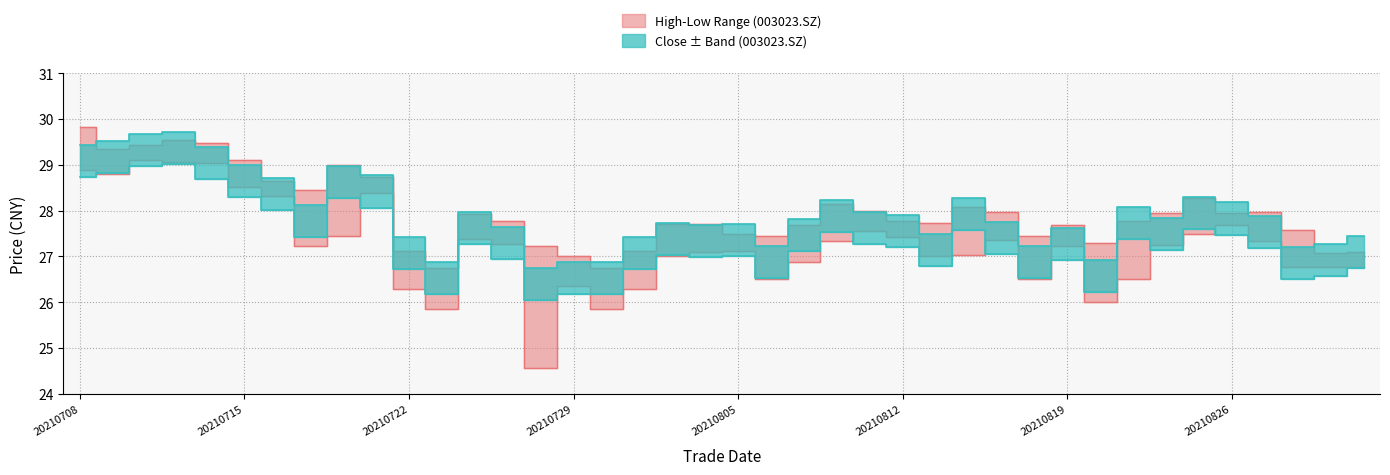

What is the sum of the high values at 20210714 and 20210713?

59.0